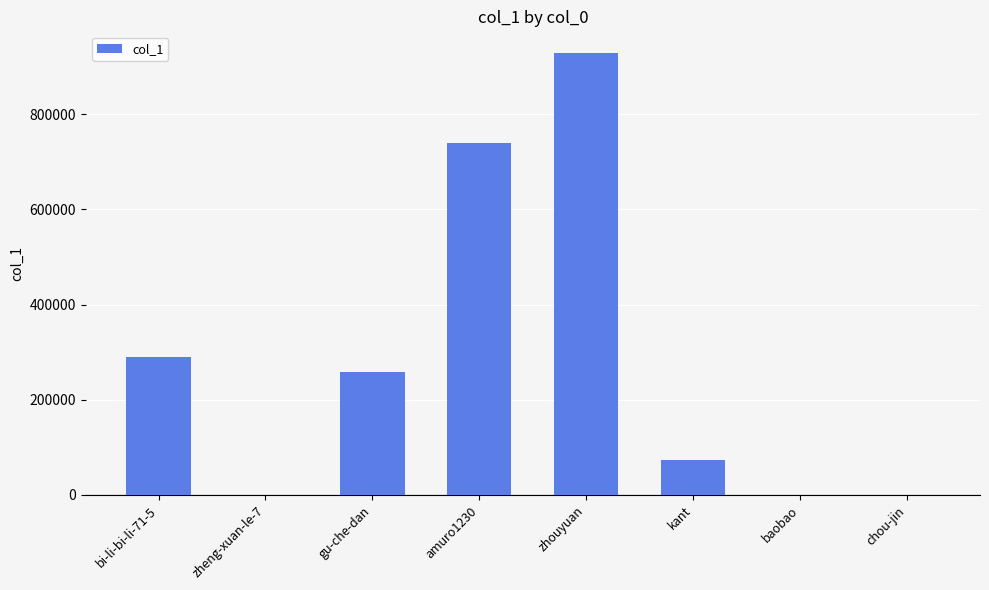

Which category has the highest value across all series?

zhouyuan